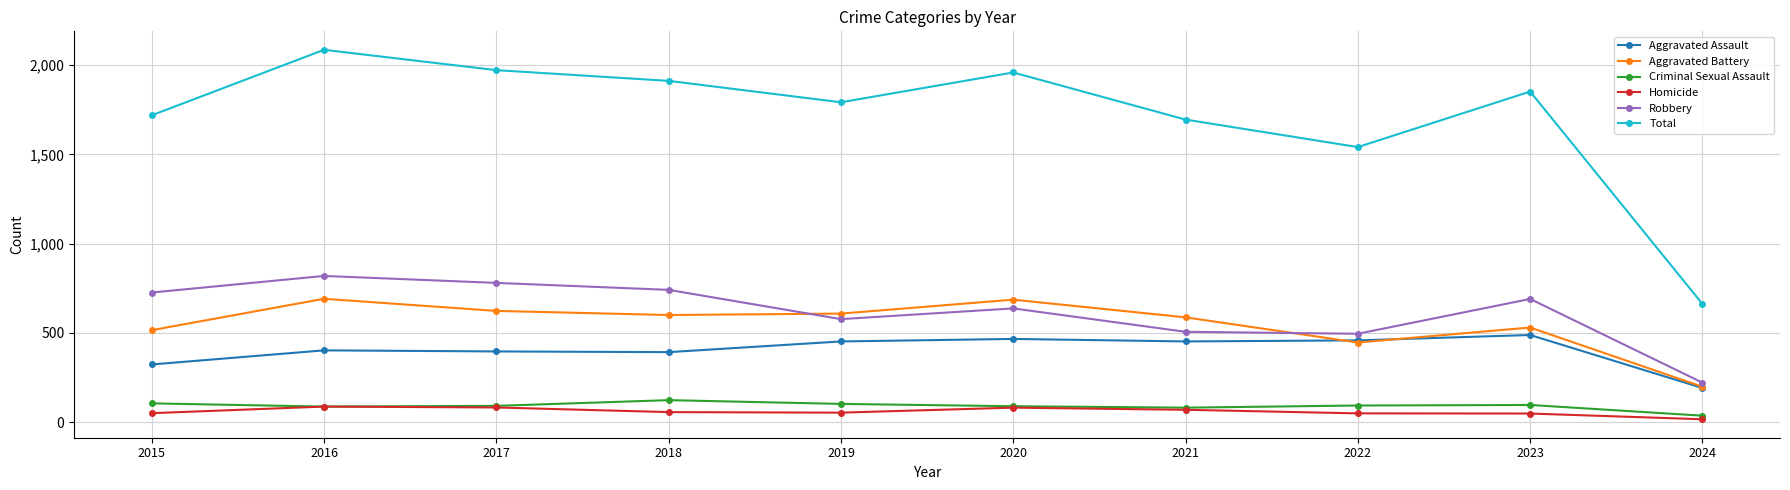

The Aggravated Battery series shows 881 at 2019. True or false?

False